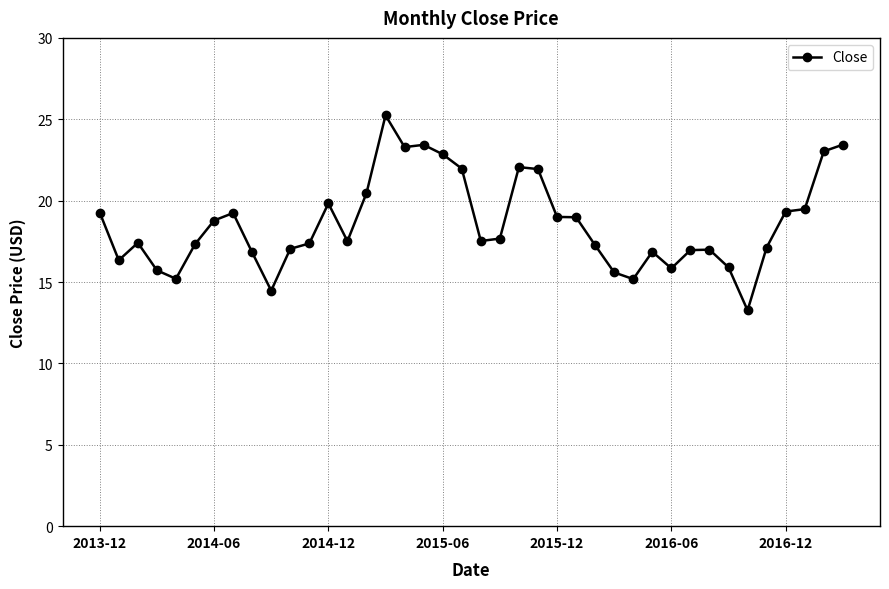

What is the value of the 24th point from the left?

21.9